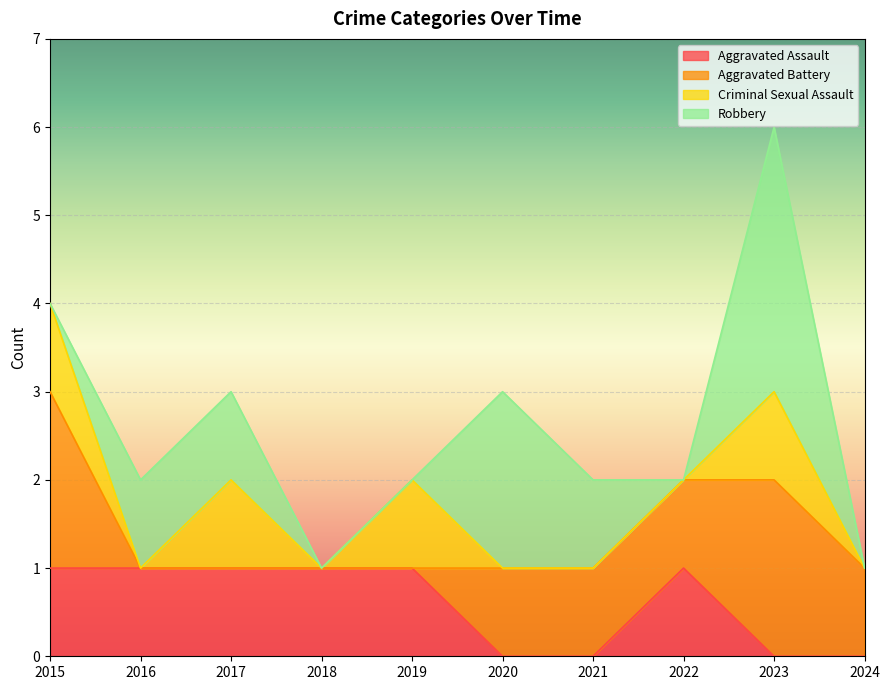

List the series in order of their peak value, lowest first.

Aggravated Assault, Criminal Sexual Assault, Aggravated Battery, Robbery